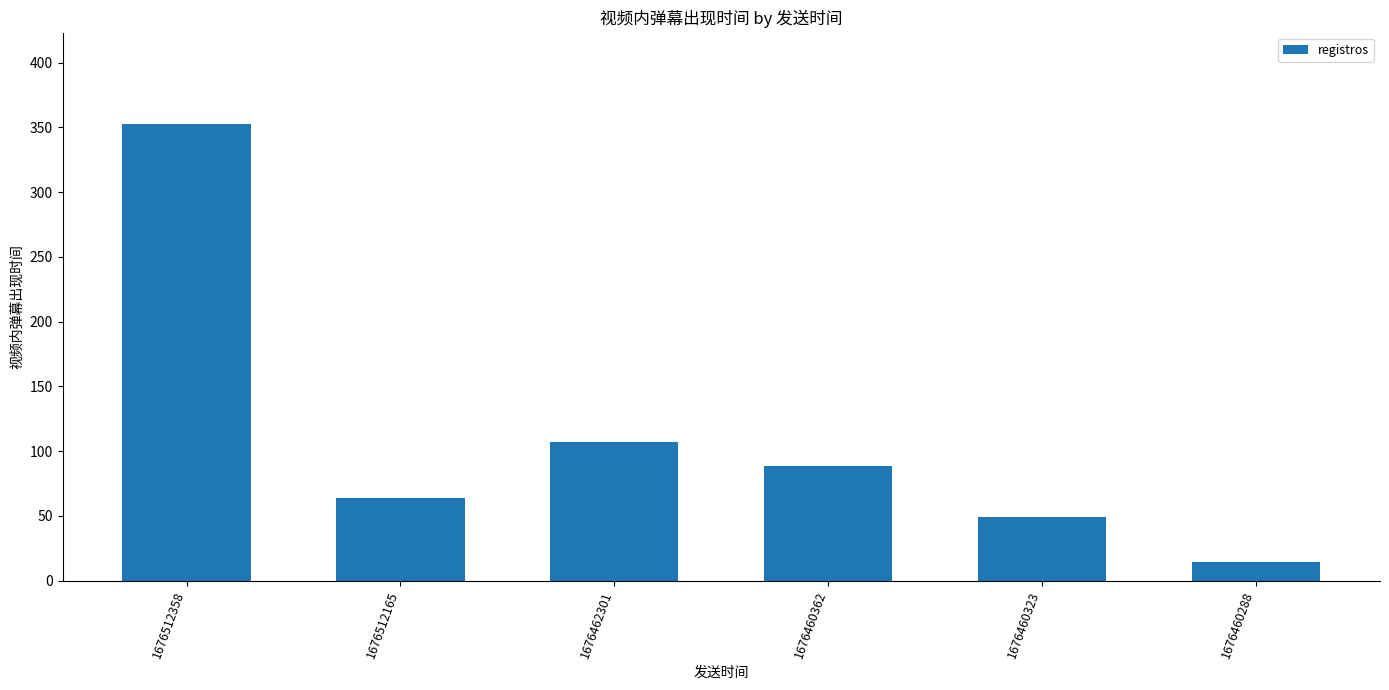

At which label does the data first exceed 88?

1676512358